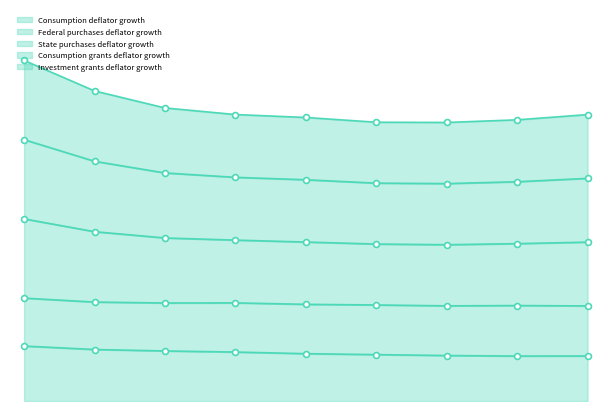

Is the value of State purchases deflator growth at 7 greater than the value of Consumption grants deflator growth at 3?

No